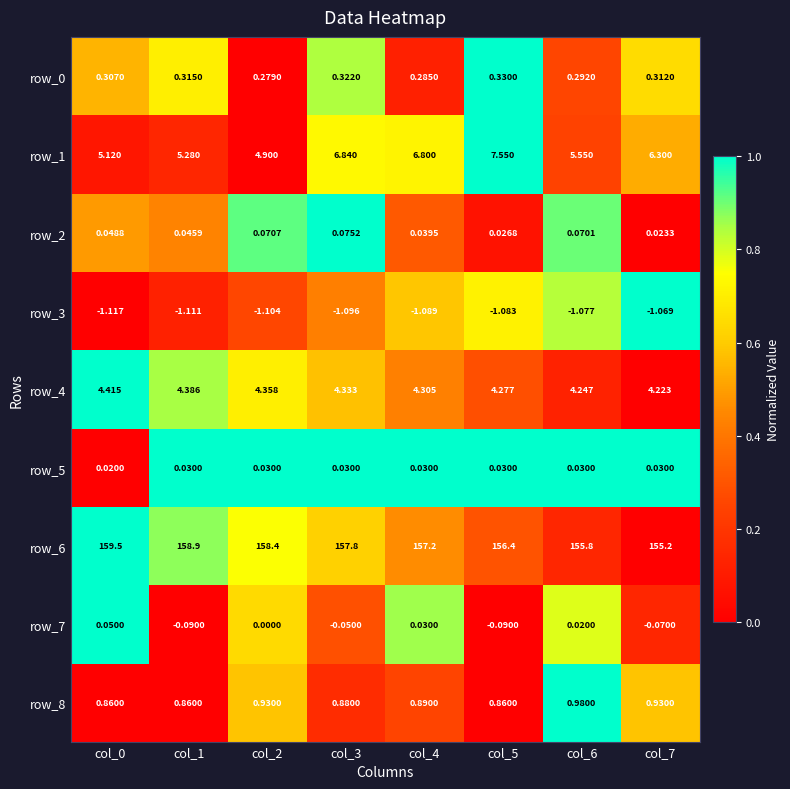

Is the value of row_8 at col_7 greater than the value of row_5 at col_2?

Yes